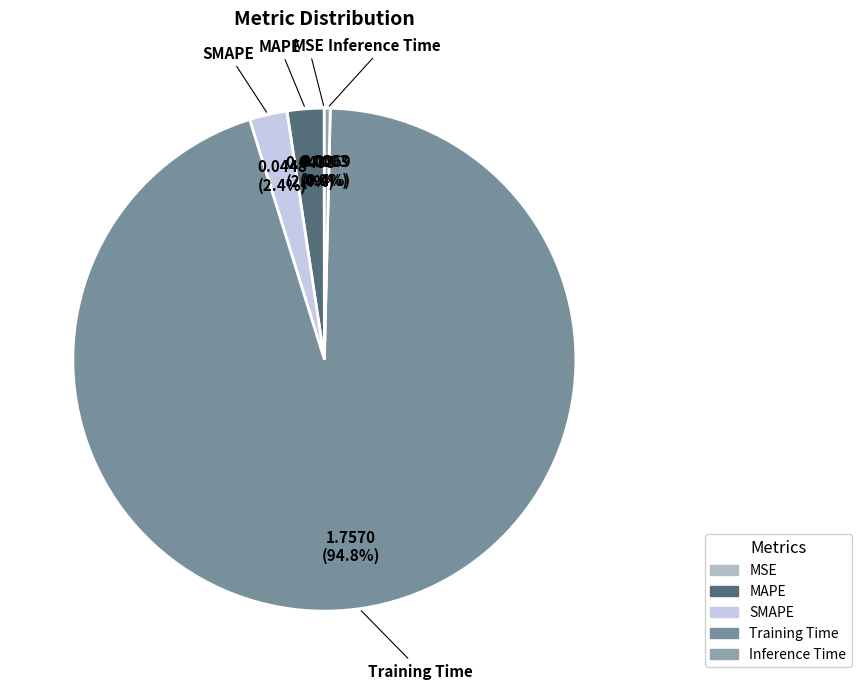

The Training Time slice represents 83% of the pie. True or false?

False